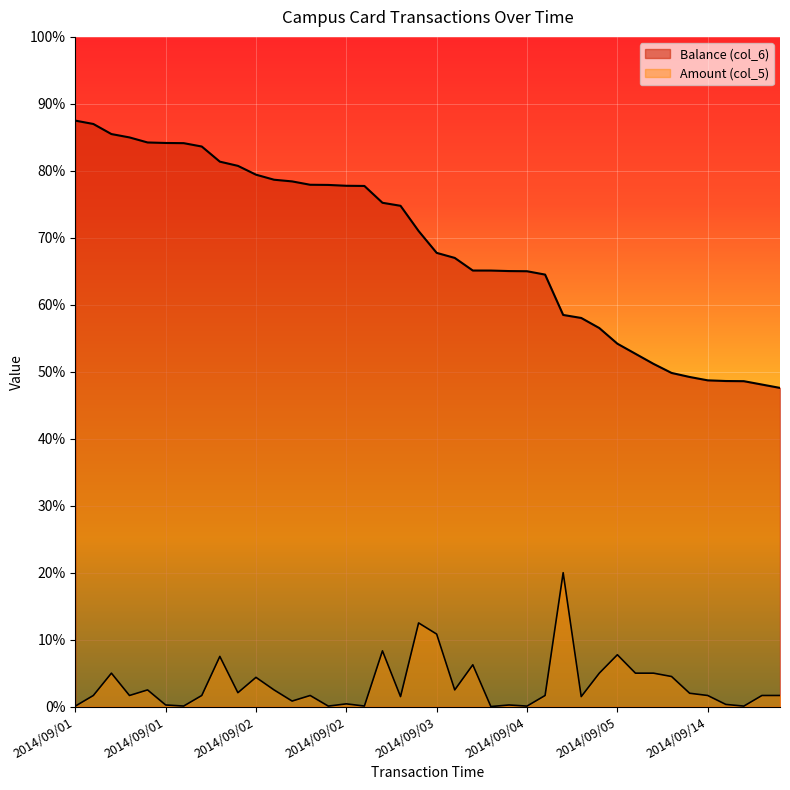

Which category has the lowest value in the Amount (col_5) series?

2014/09/03 23:03